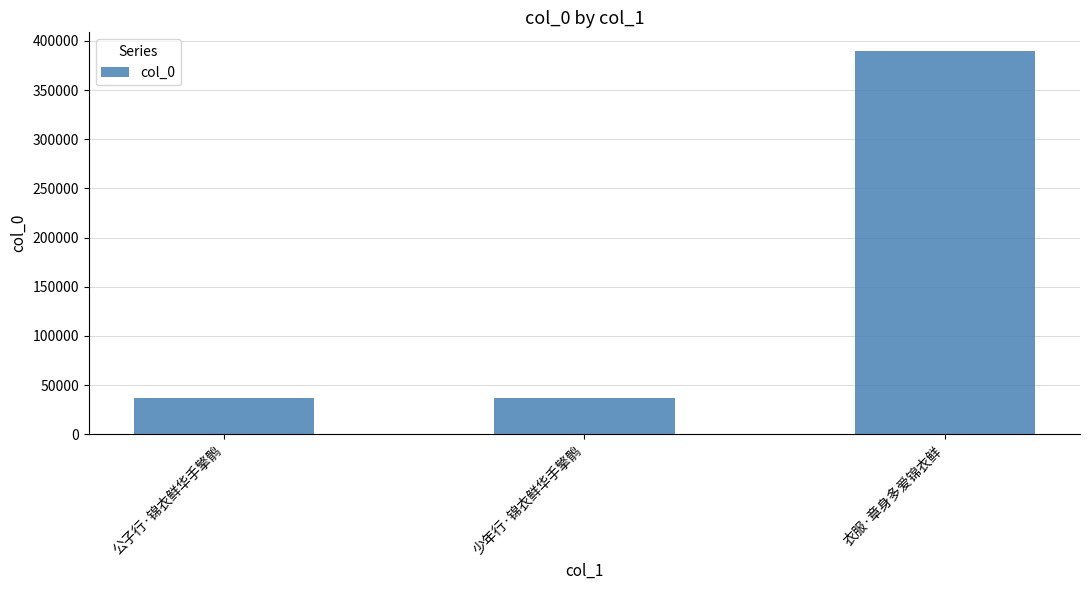

Approximately how many times larger is the value at 公子行·锦衣鲜华手擎鹘 compared to 少年行·锦衣鲜华手擎鹘?

1.0